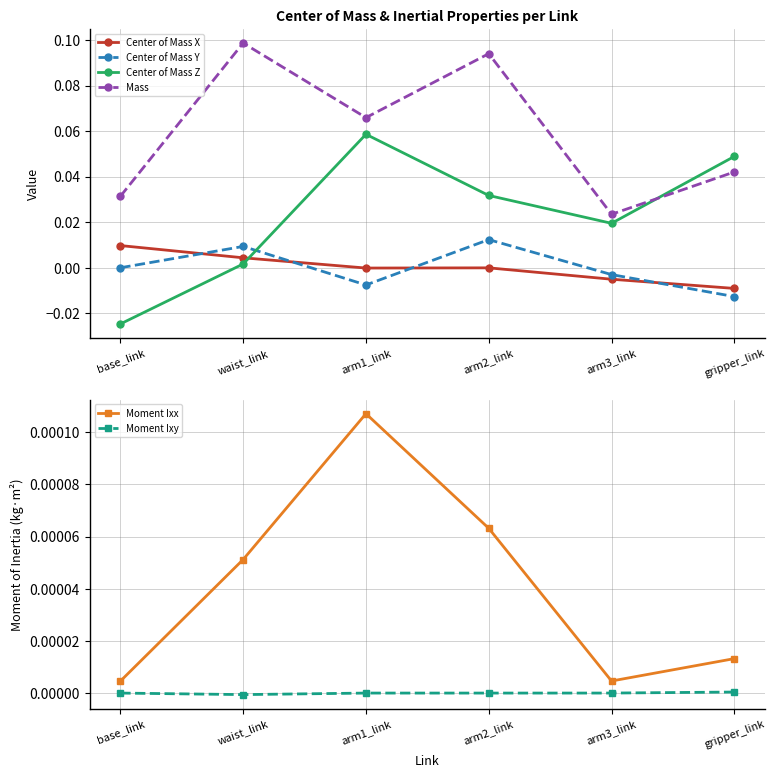

Which has a higher value, arm3_link or base_link?

base_link